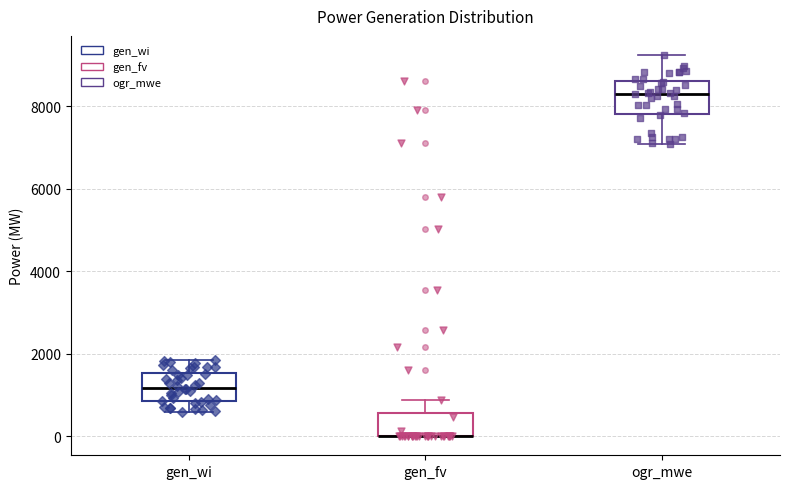

Reading left to right, transcribe this box plot: for each box, give where its median line is, the range the box spans, and where its two whiskers end, as read against the y-axis. The values are not printed on the chart, so give them approximately, as read against the axis.

gen_wi: median 1200, box 800 to 1600, whiskers 600 to 1800
gen_fv: median 0 (drawn on the box's lower edge), box 0 to 600, whiskers 0 to 800
ogr_mwe: median 8400, box 7800 to 8600, whiskers 7000 to 9200